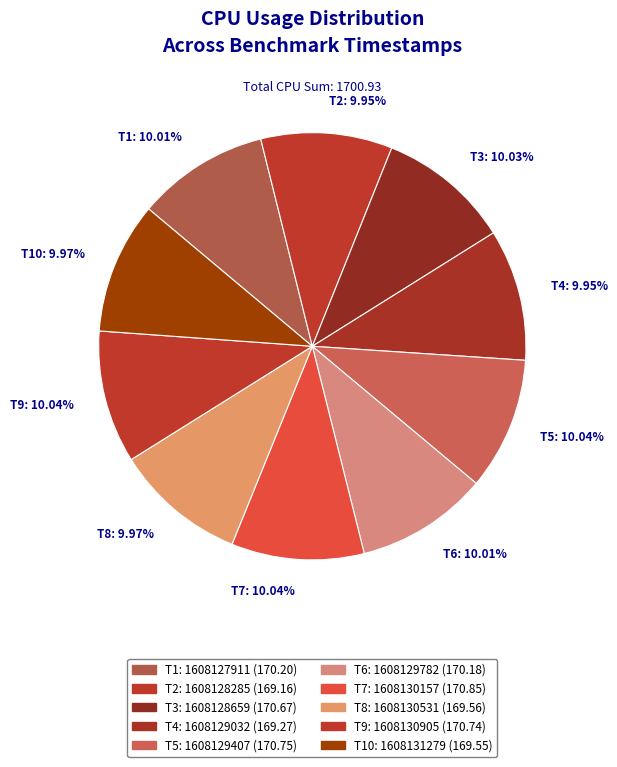

Combined, do T2: 9.95% and T3: 10.03% account for over 50%?

No